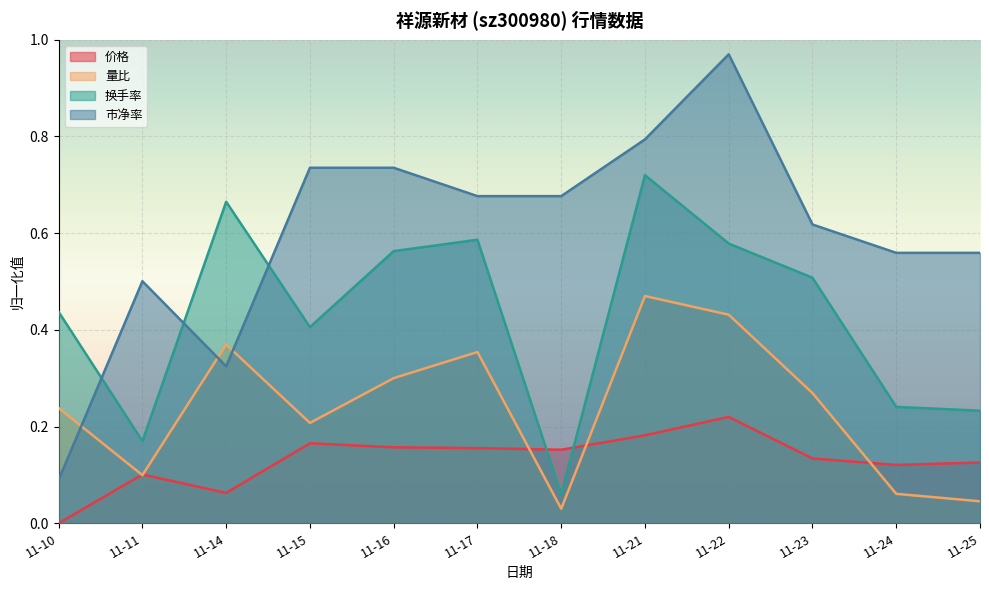

At which category does 量比 reach its first local peak?

11-14